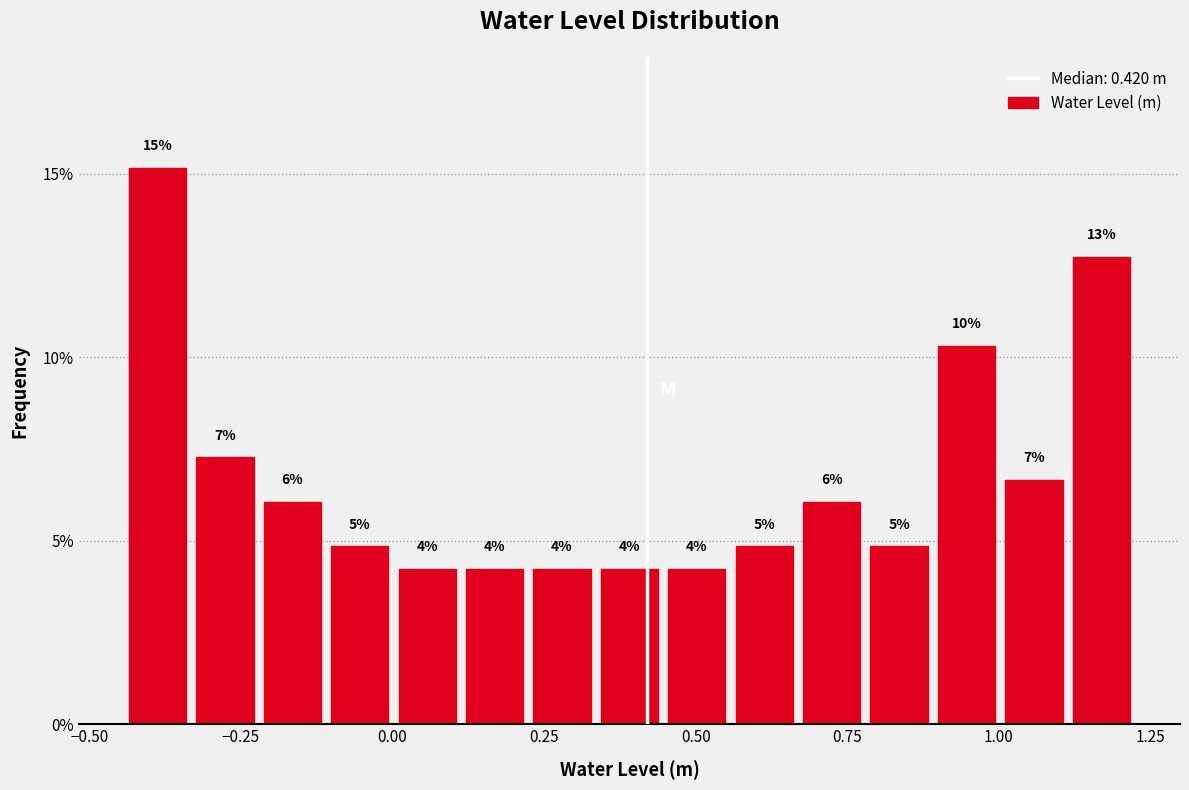

Around what value on the x-axis is the tallest bar? Give the approximate position of its centre, as read against the axis.

-0.40